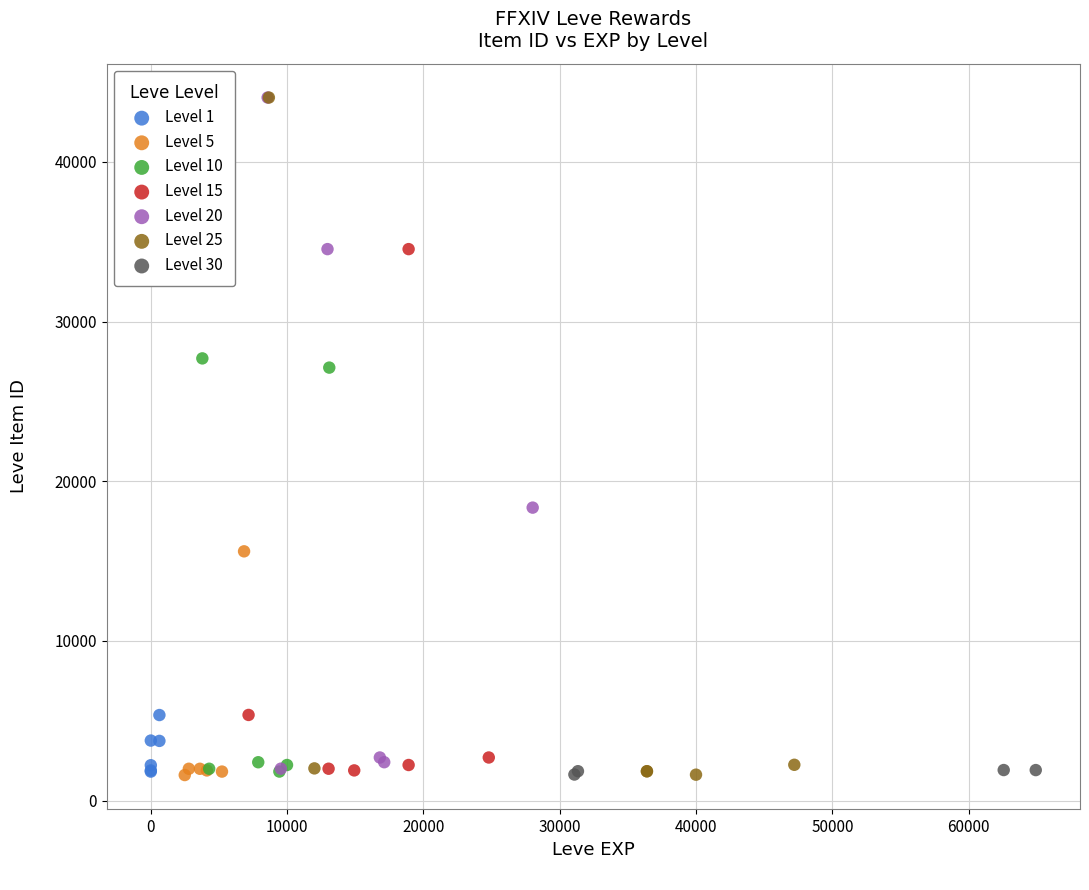

What are all the series names shown in the legend?

Level 1, Level 5, Level 10, Level 15, Level 20, Level 25, Level 30